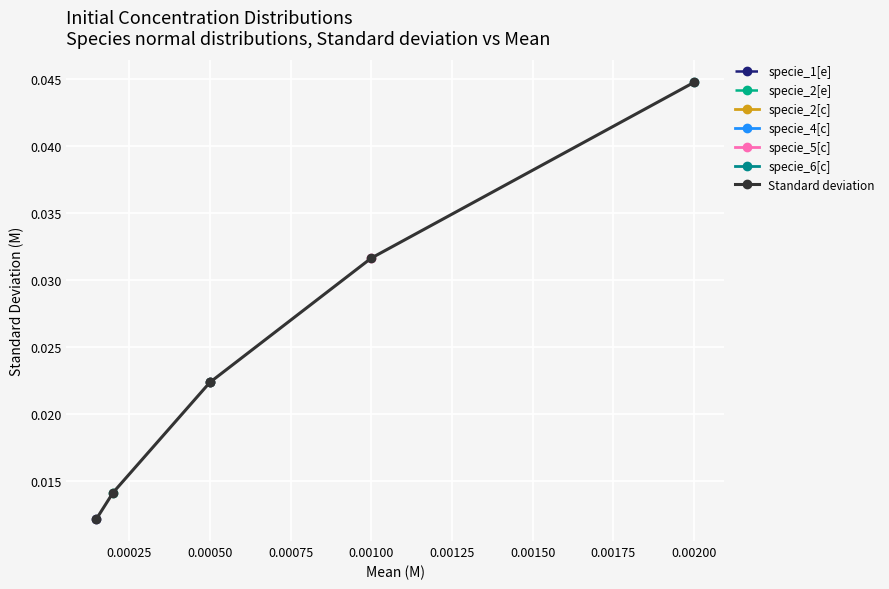

True or false: the data has more than 0 interior local peaks.

False